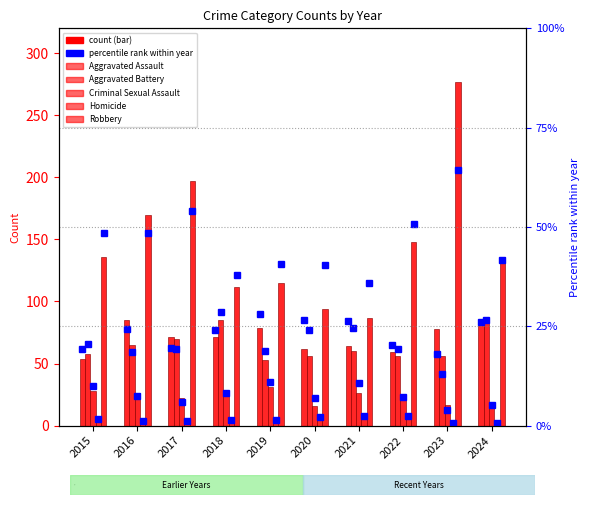

The Homicide series shows 1.2 at 2021. True or false?

False